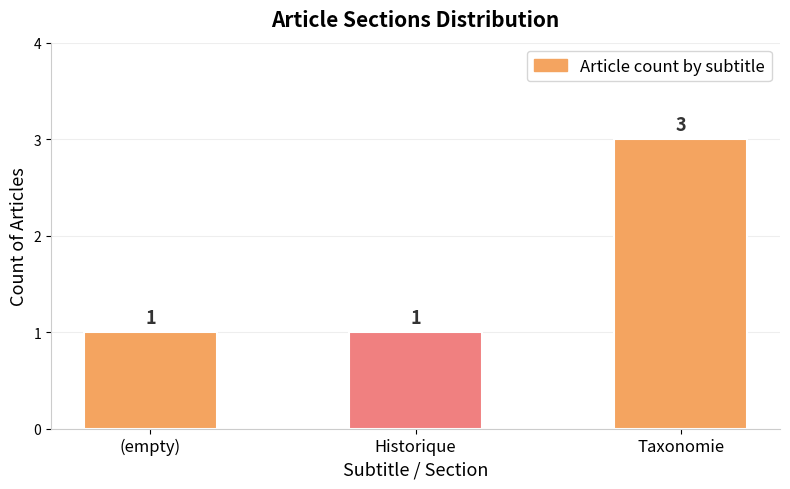

What is the difference between the maximum and minimum values?

2